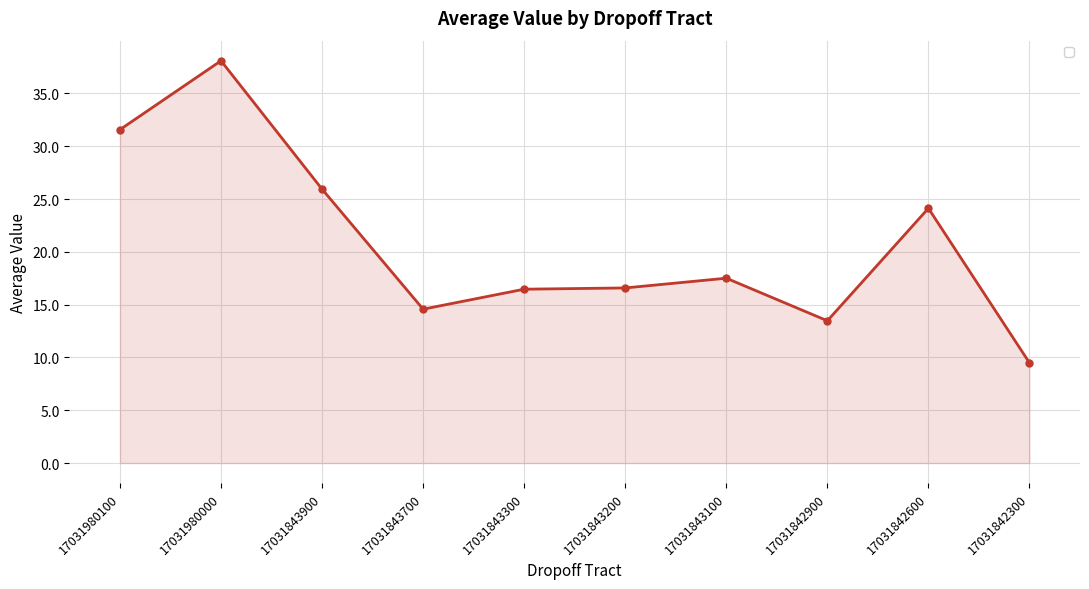

What is the value of the 3rd point from the left?

25.9